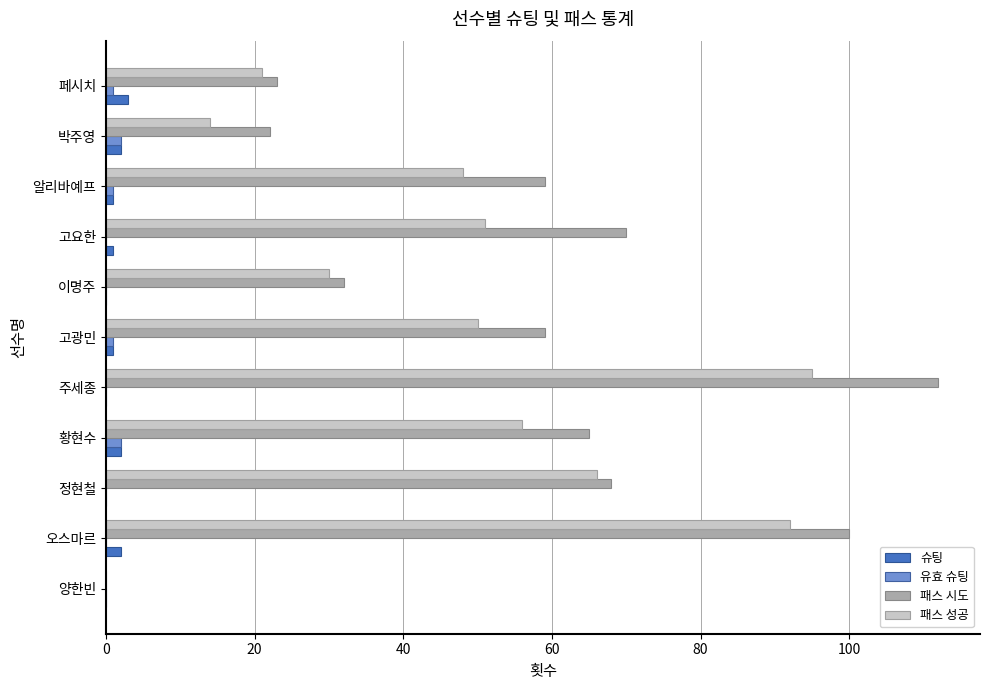

Between 고광민 and 페시치, which series saw the biggest shift?

패스 시도